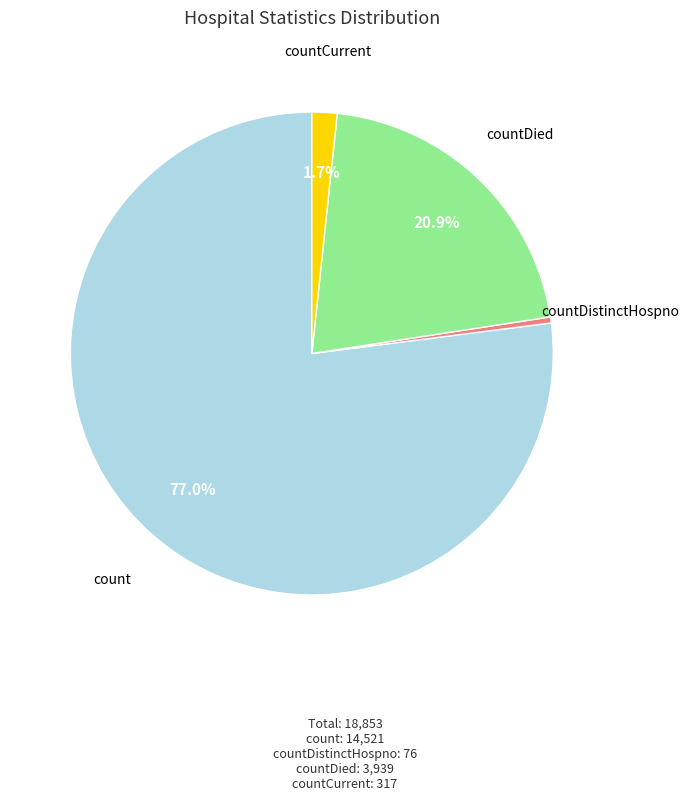

Does any single category account for the majority?

Yes